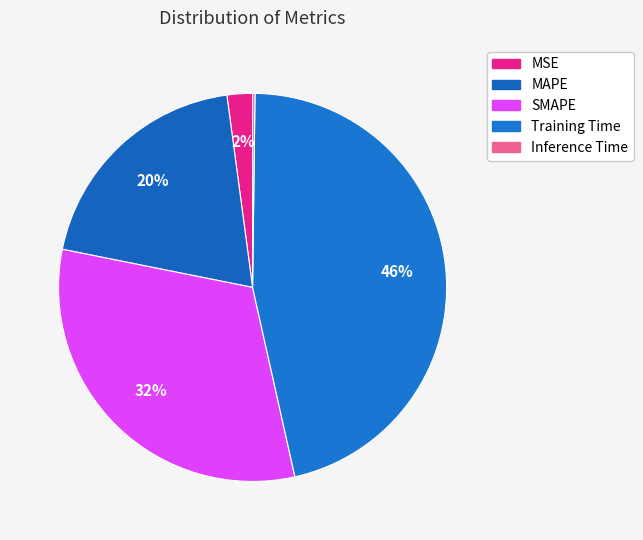

Is there a majority slice in this chart?

No